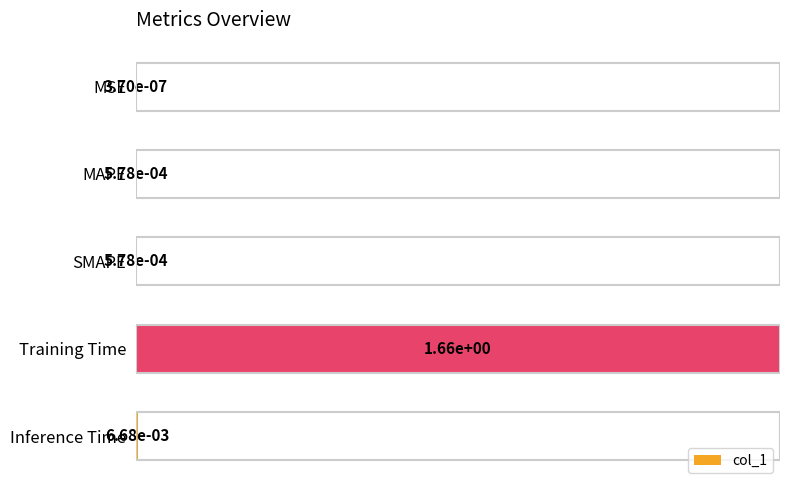

What is the sum of the values at Training Time and SMAPE?

1.0